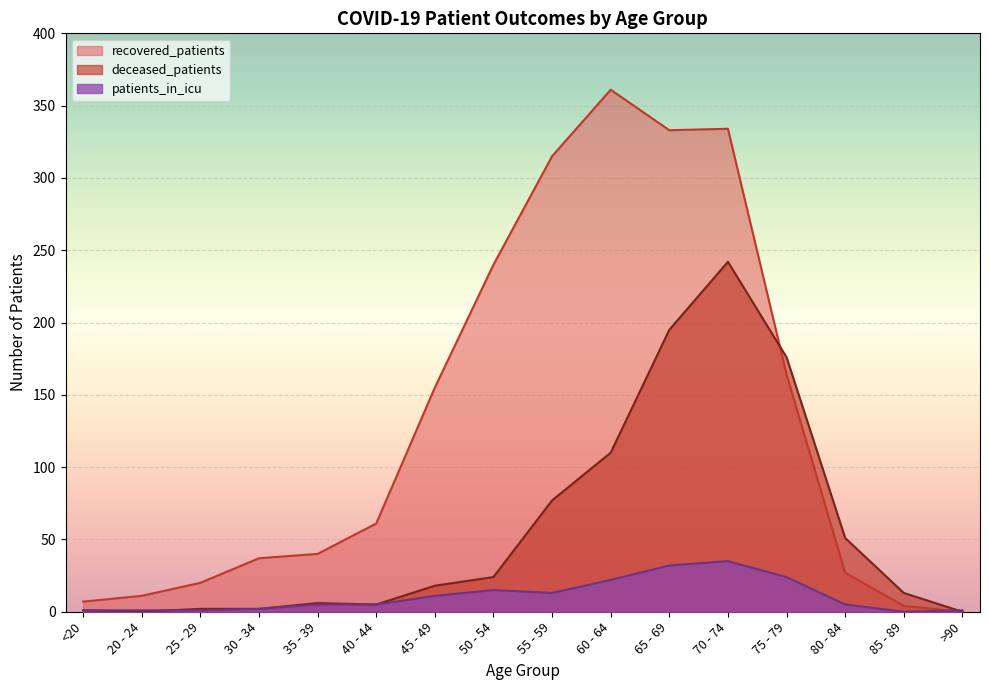

Where is patients_in_icu nearest to the value 17?

50 - 54